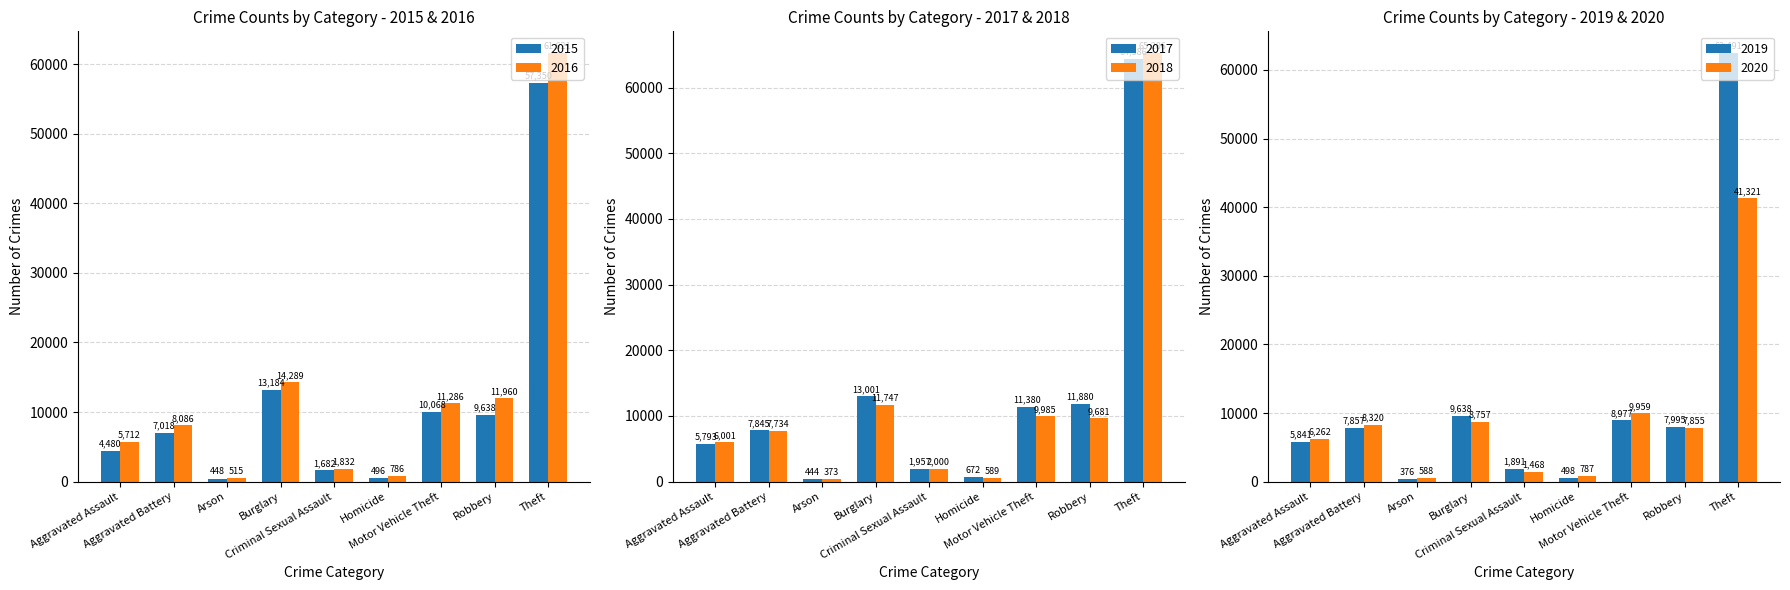

What is the sum of all 2015 values?

104364